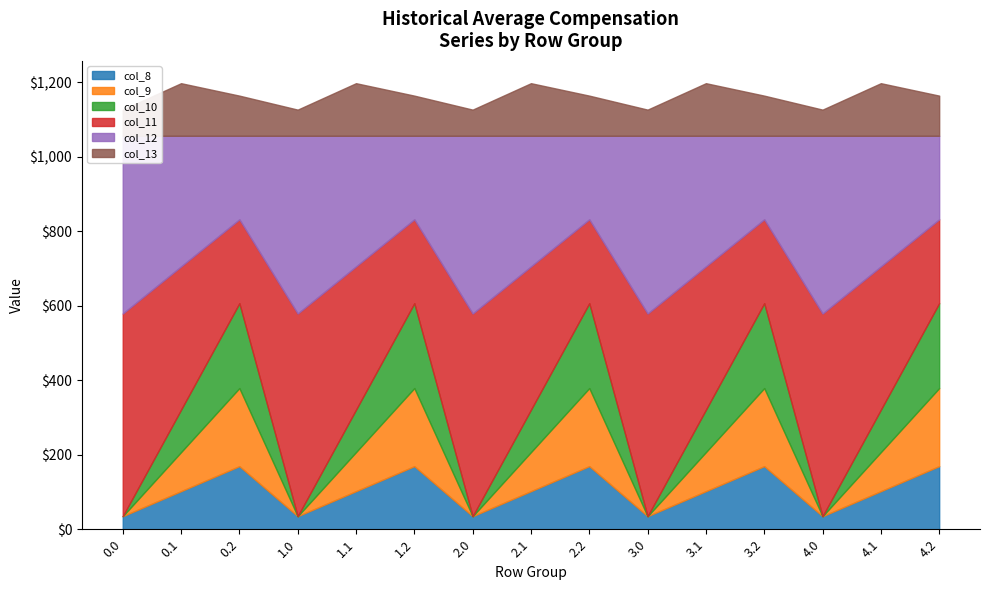

Between 3.1 and 3.2, which series saw the biggest shift?

col_11